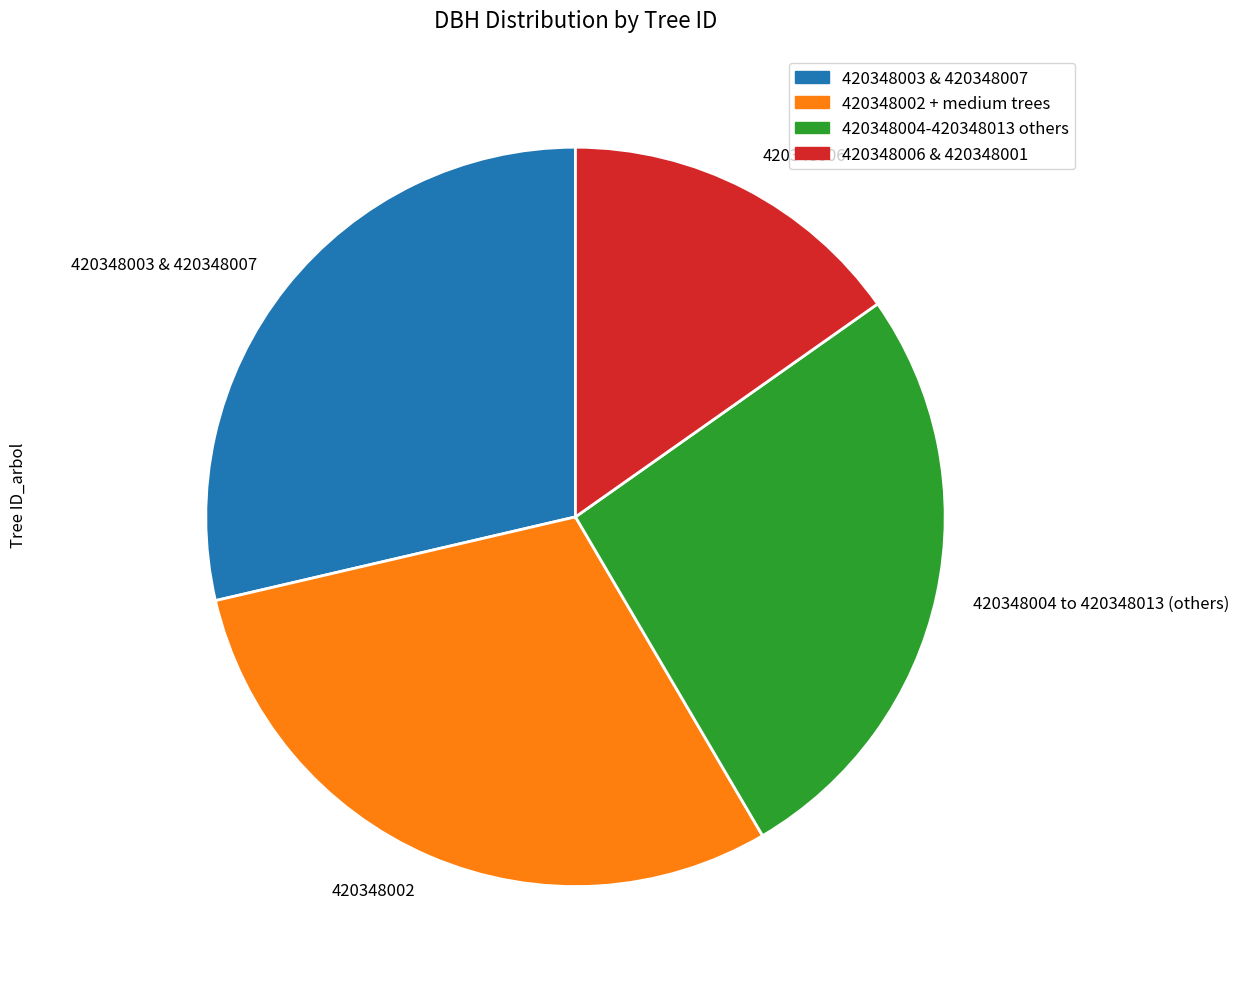

Between 420348004 to 420348013 (others) and 420348003 & 420348007, which is larger?

420348003 & 420348007